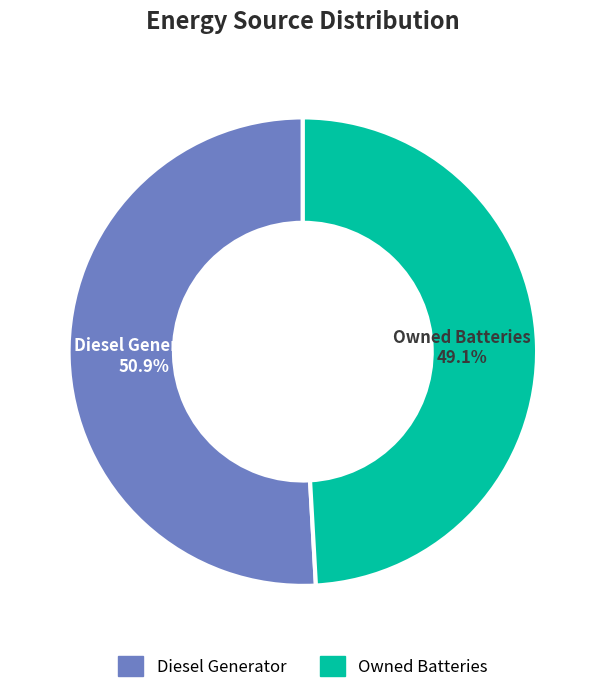

Is there any slice that represents more than half of the pie?

Yes